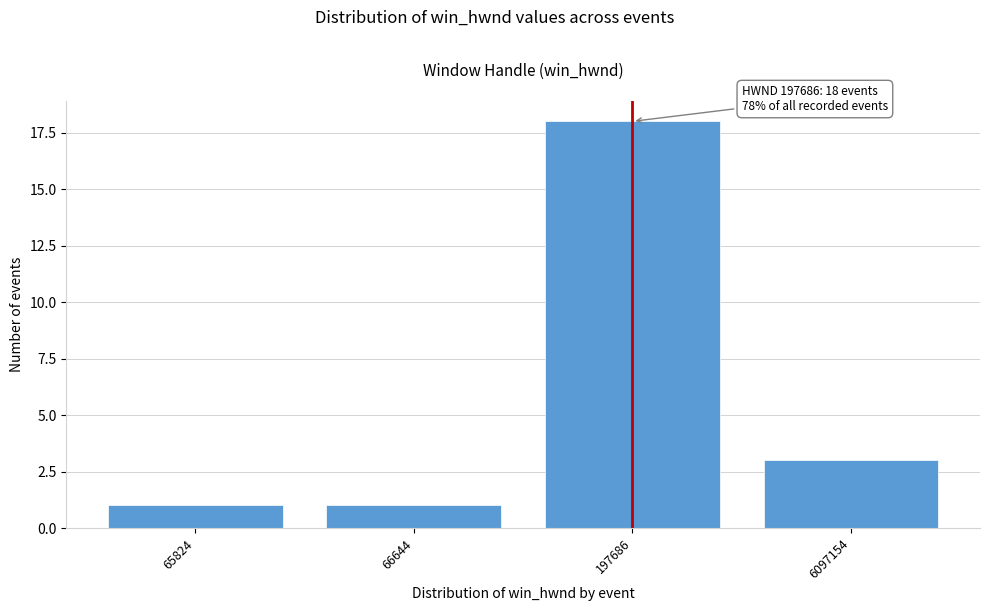

Reading left to right, what are all the values shown in this chart?

65824=1	66644=1	197686=18	6097154=3